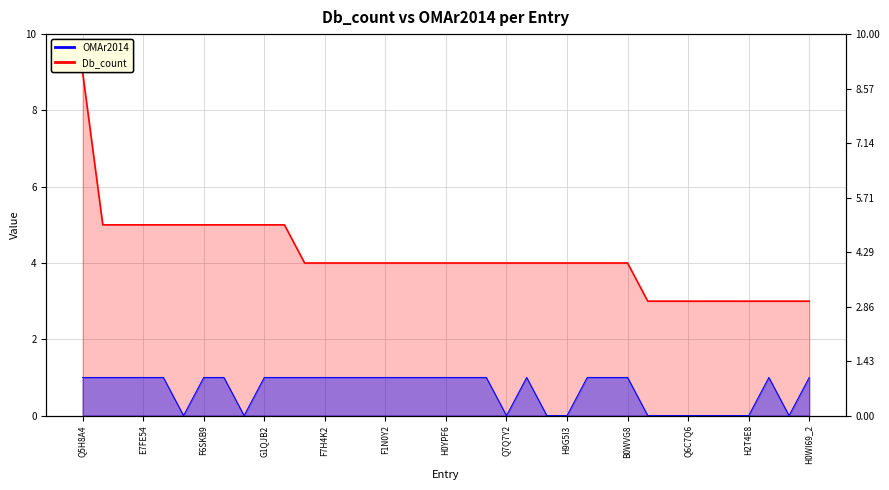

What is the difference between the Db_count values at F6YBC8 and H0WI69_2?

1